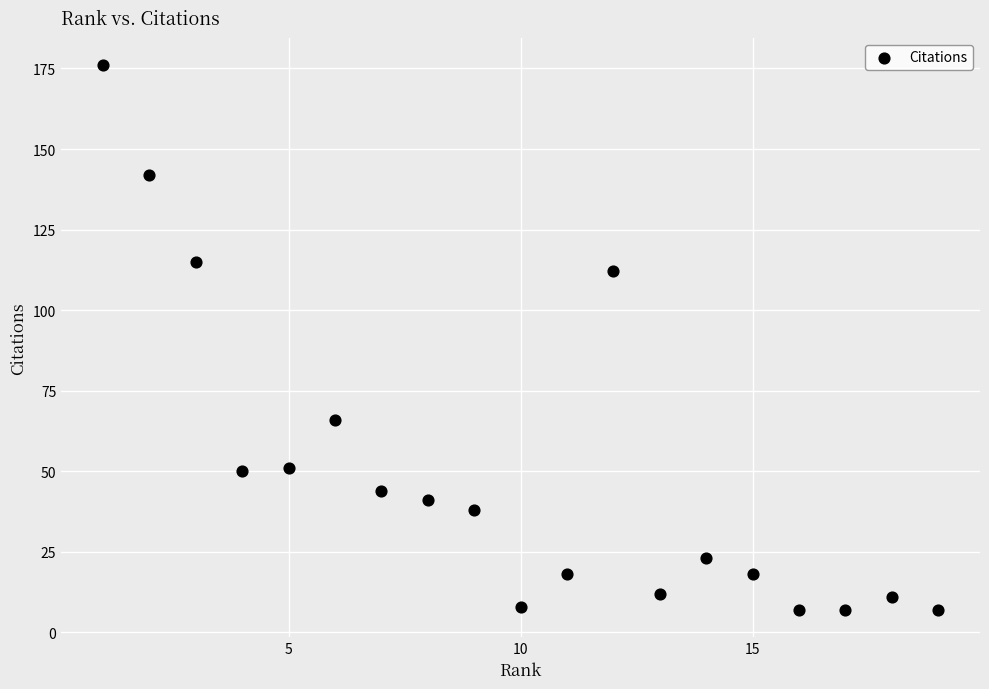

What is the range of Y values (max minus min)?

169